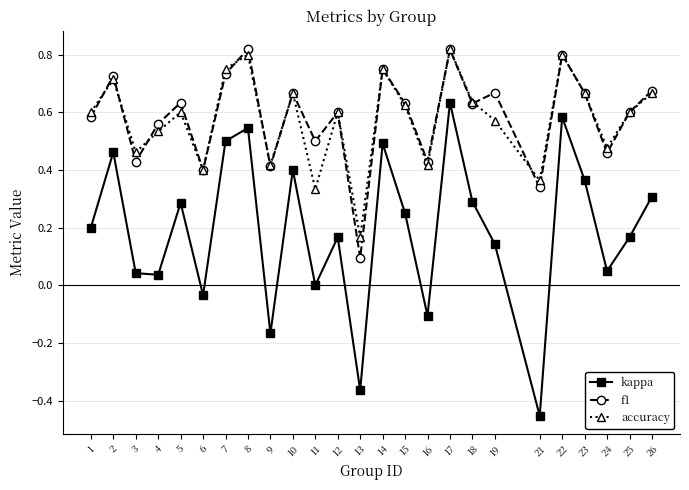

Is this an area chart (filled region under the line)?

No